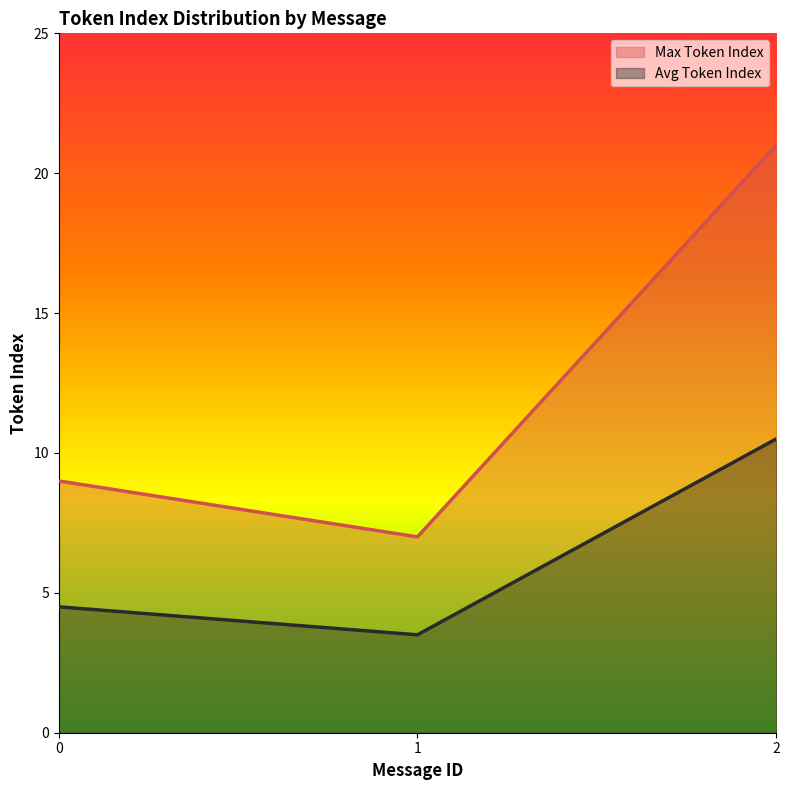

Rank the series at 0 from highest to lowest value.

Max Token Index, Avg Token Index